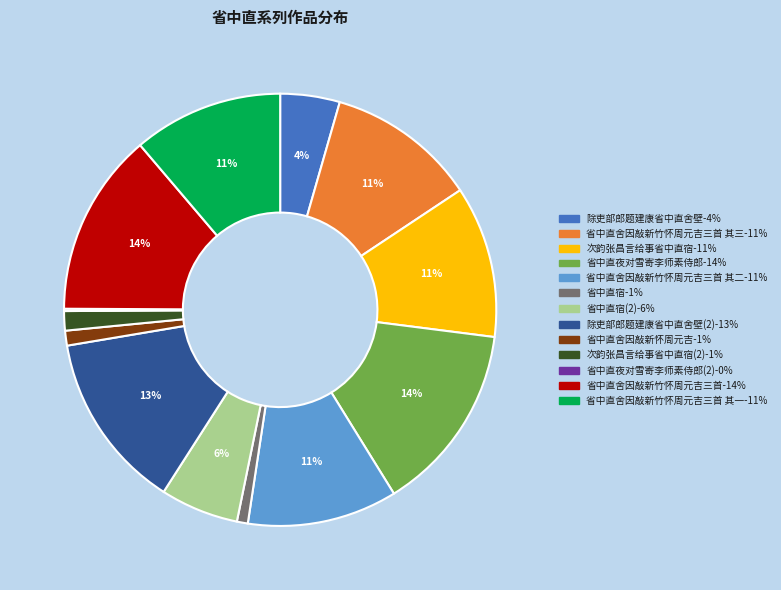

Is there any slice that represents more than half of the pie?

No